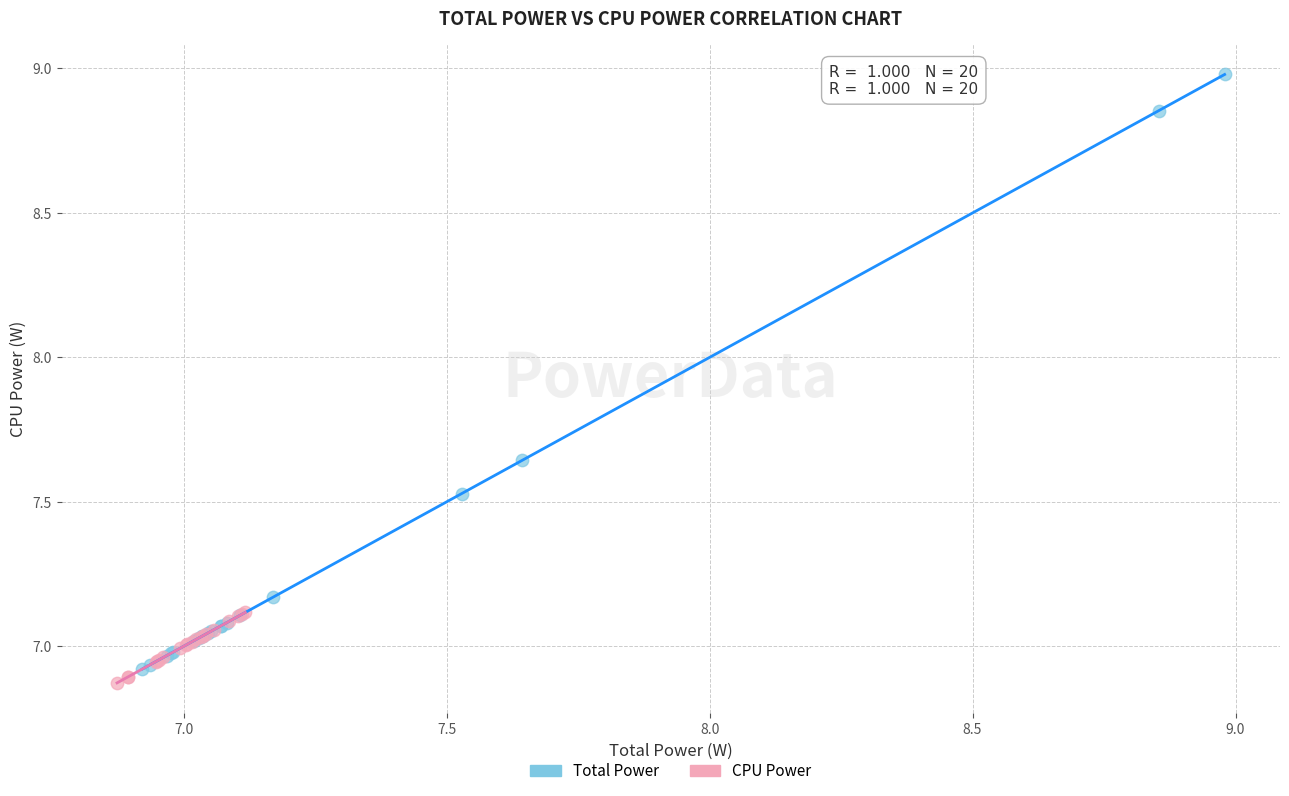

Which series reaches the minimum Y coordinate?

CPU Power